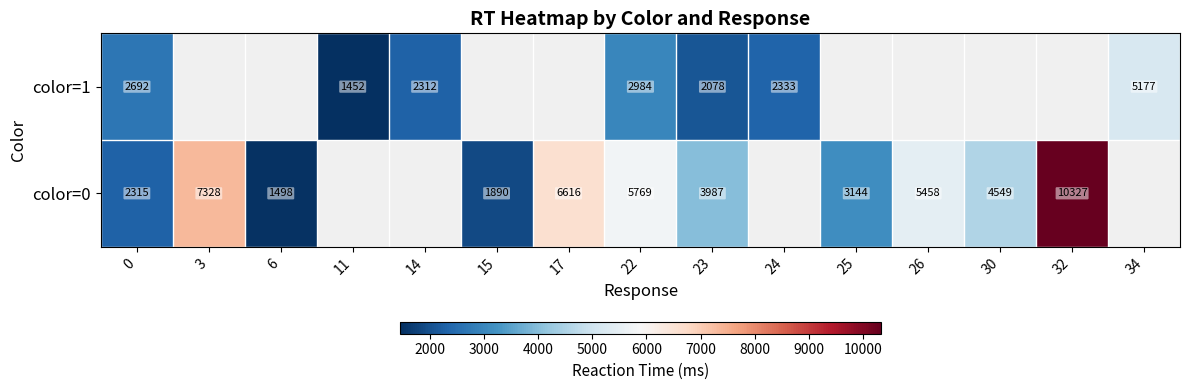

Count the number of data series in this chart.

2